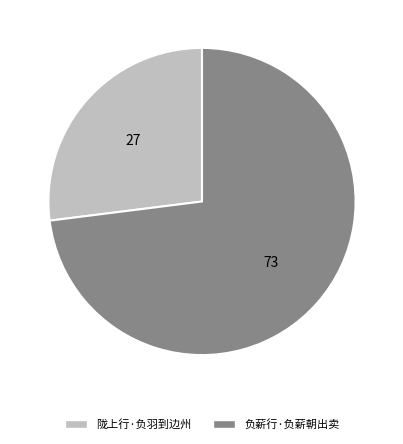

Do 负薪行·负薪朝出卖 and 陇上行·负羽到边州 together represent more than half of the pie?

Yes